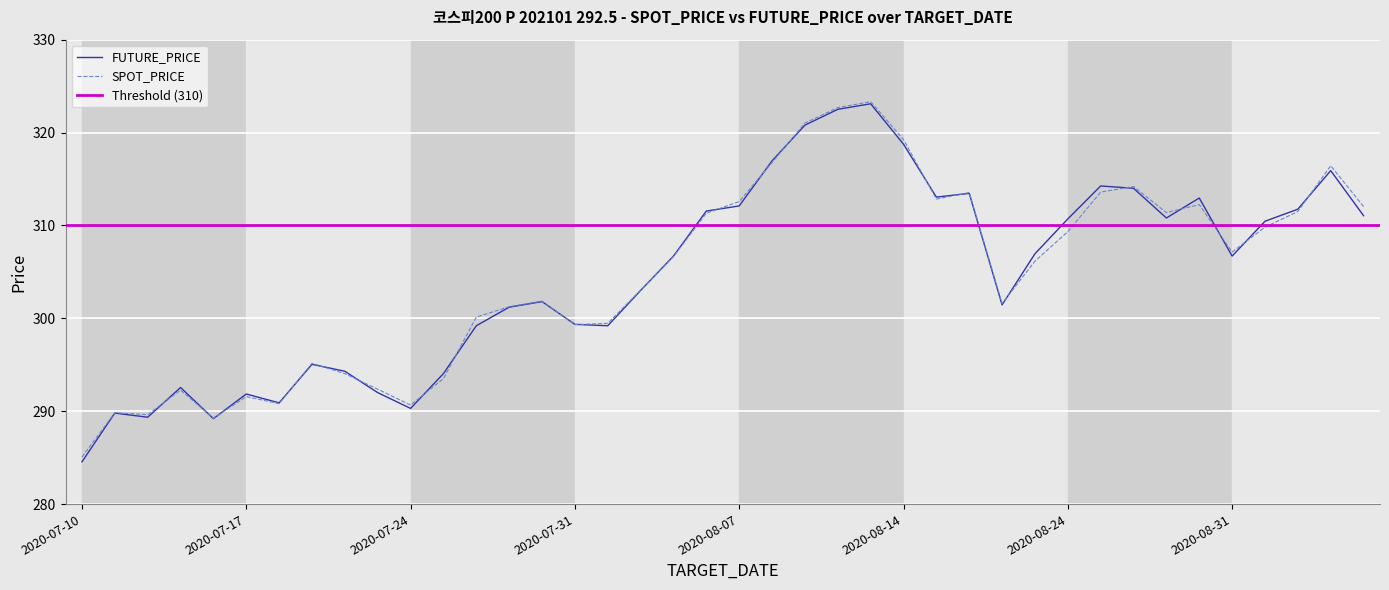

At 2020-08-06, list the series in order from largest to smallest.

FUTURE_PRICE, SPOT_PRICE